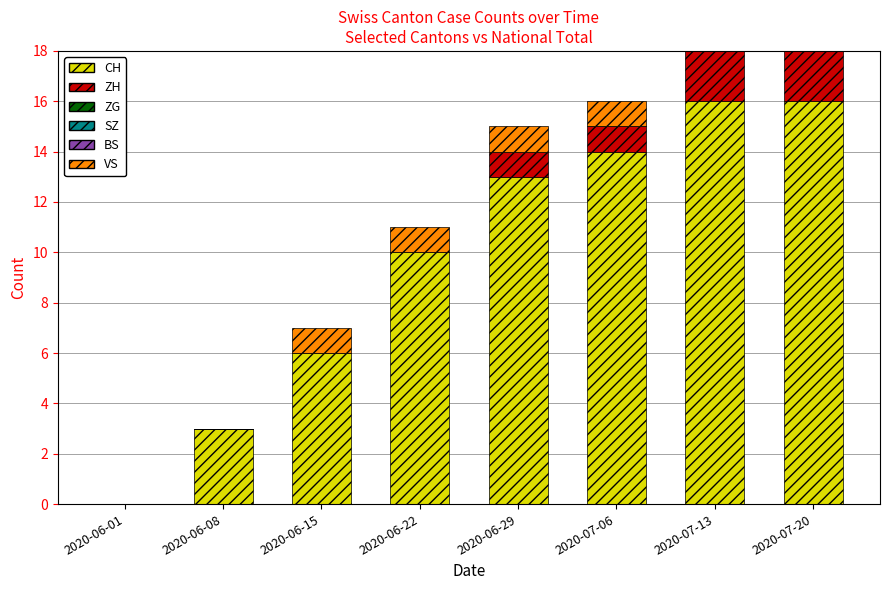

What is the label of the 7th bar from the left?

2020-07-13